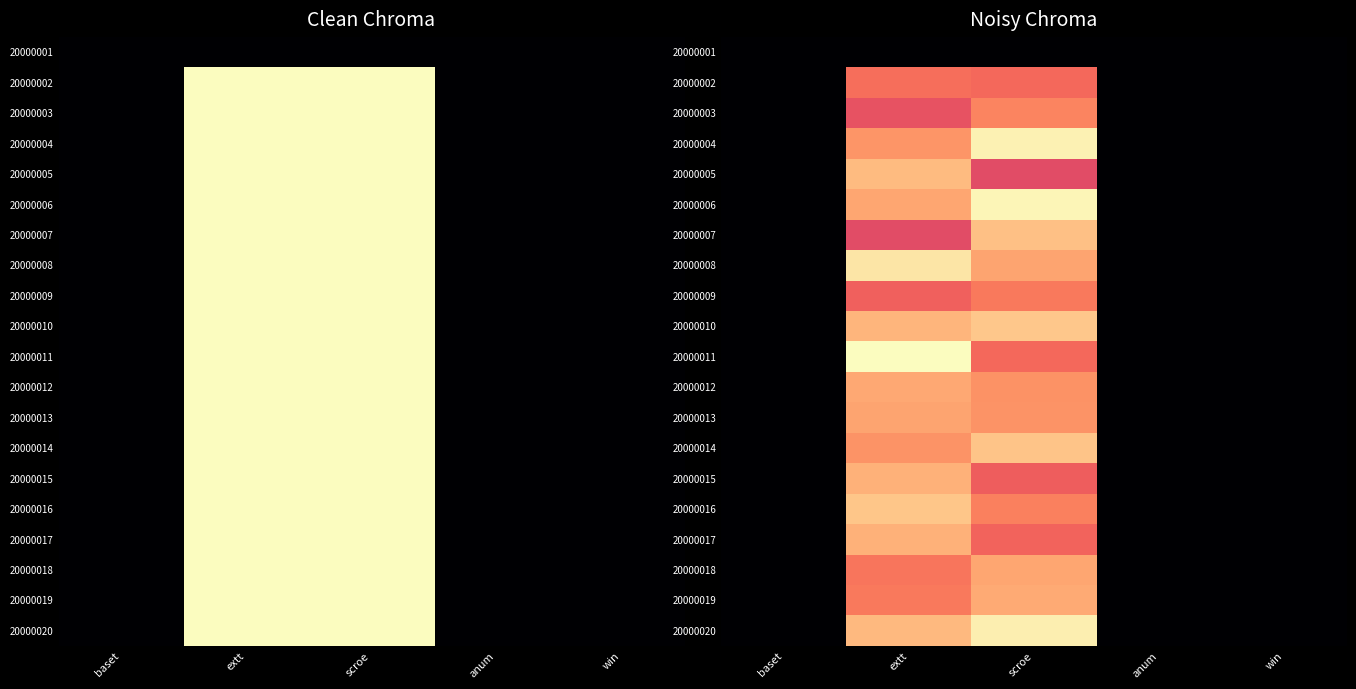

What is the maximum value shown in the chart?

1.0